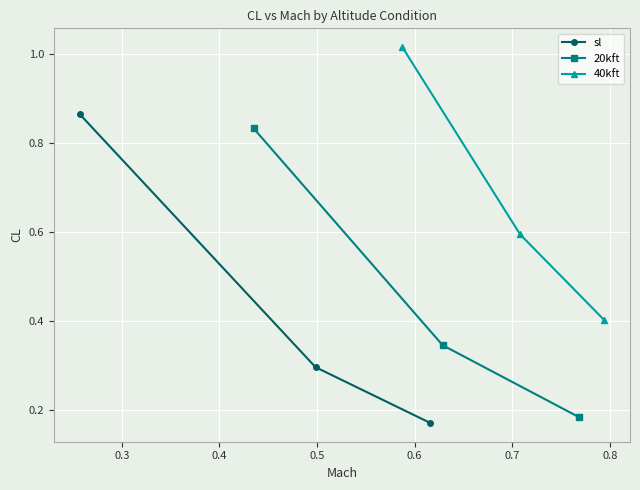

Which series has the largest total across all categories?

40kft